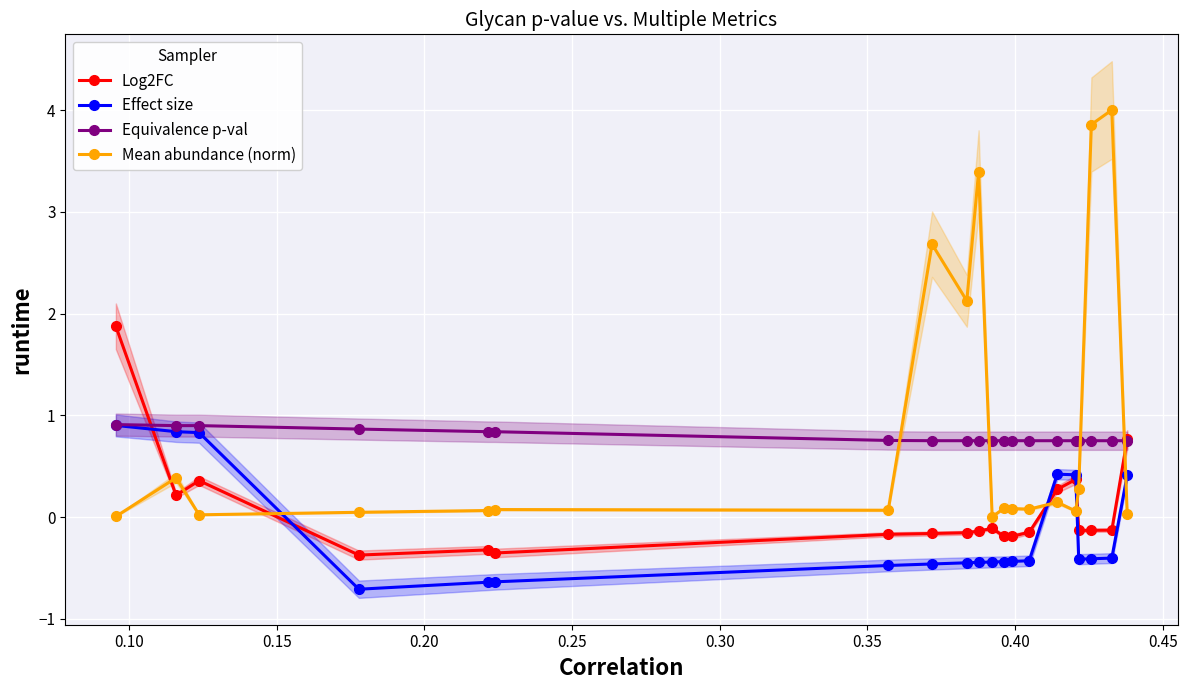

Which series has the largest total across all categories?

Mean abundance (norm)